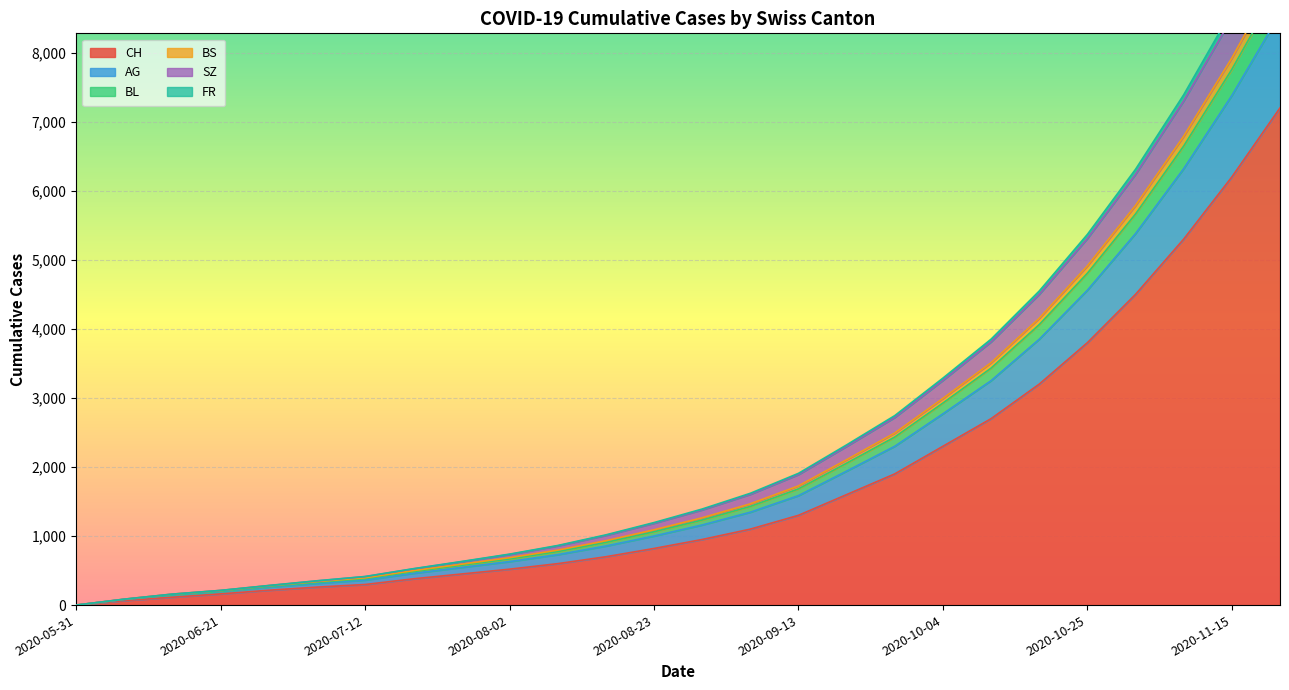

True or false: BL and BS intersect in this chart.

False